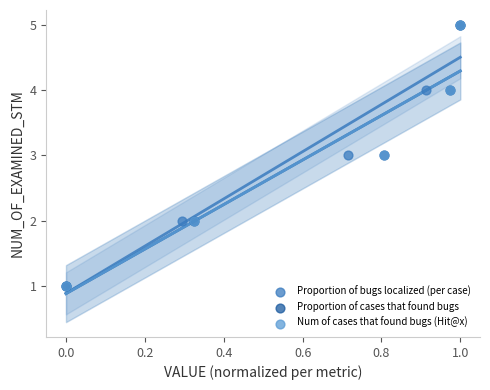

What are all the series names shown in the legend?

Proportion of bugs localized (per case), Proportion of cases that found bugs, Num of cases that found bugs (Hit@x)